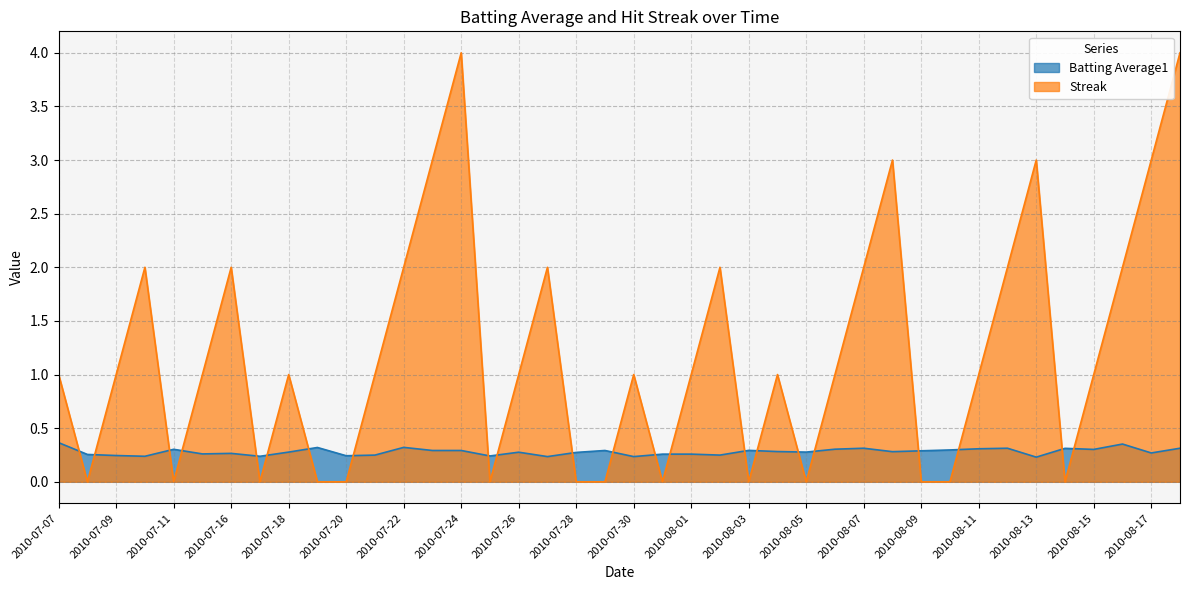

Reading left to right, transcribe all the data shown in this chart.

Batting Average1: 0.4	0.3	0.2	0.2	0.3	0.3	0.3	0.2	0.3	0.3	0.2	0.2	0.3	0.3	0.3	0.2	0.3	0.2	0.3	0.3	0.2	0.3	0.3	0.2	0.3	0.3	0.3	0.3	0.3	0.3	0.3	0.3	0.3	0.3	0.2	0.3	0.3	0.4	0.3	0.3
Streak: 1.0	0.0	1.0	2.0	0.0	1.0	2.0	0.0	1.0	0.0	0.0	1.0	2.0	3.0	4.0	0.0	1.0	2.0	0.0	0.0	1.0	0.0	1.0	2.0	0.0	1.0	0.0	1.0	2.0	3.0	0.0	0.0	1.0	2.0	3.0	0.0	1.0	2.0	3.0	4.0